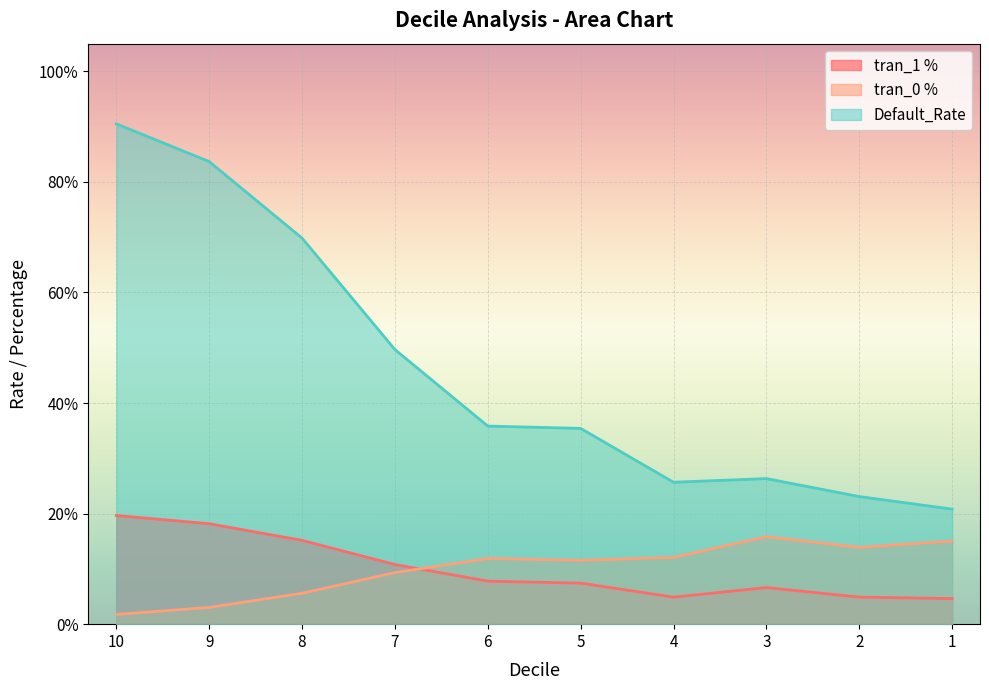

In tran_1 %, how many points are lower than both neighbors (excluding endpoints)?

1